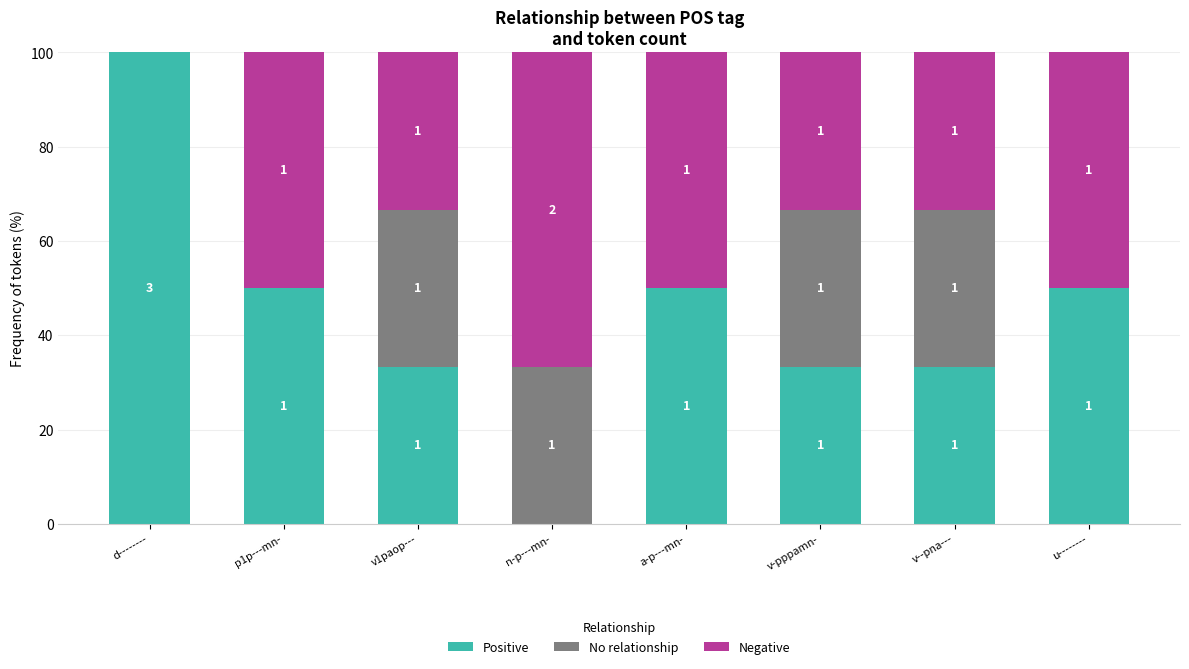

Which category has the lowest value in the Positive series?

n-p---mn-